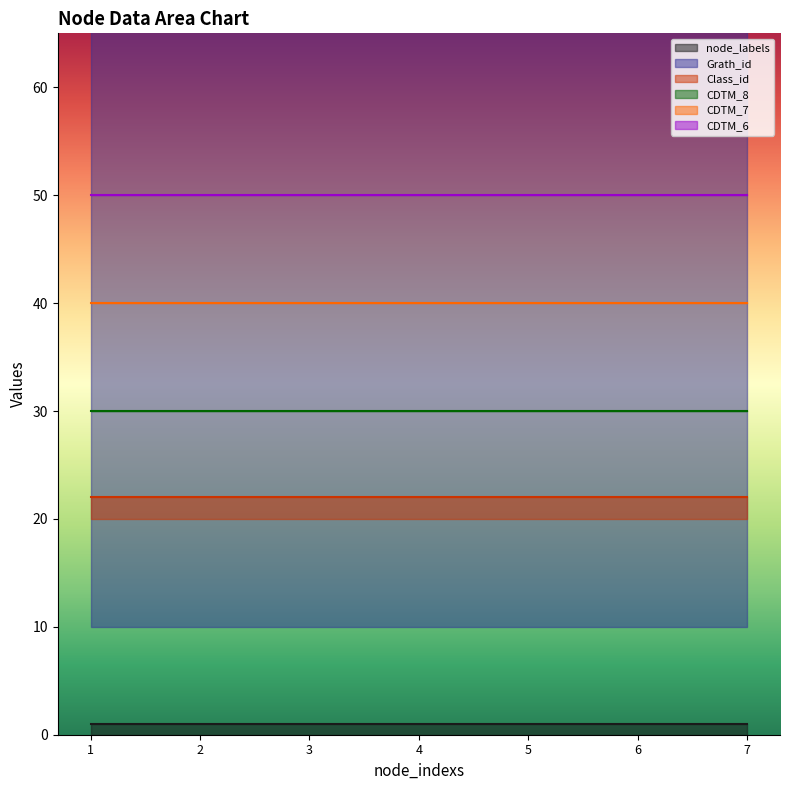

True or false: node_labels and CDTM_8 intersect in this chart.

False